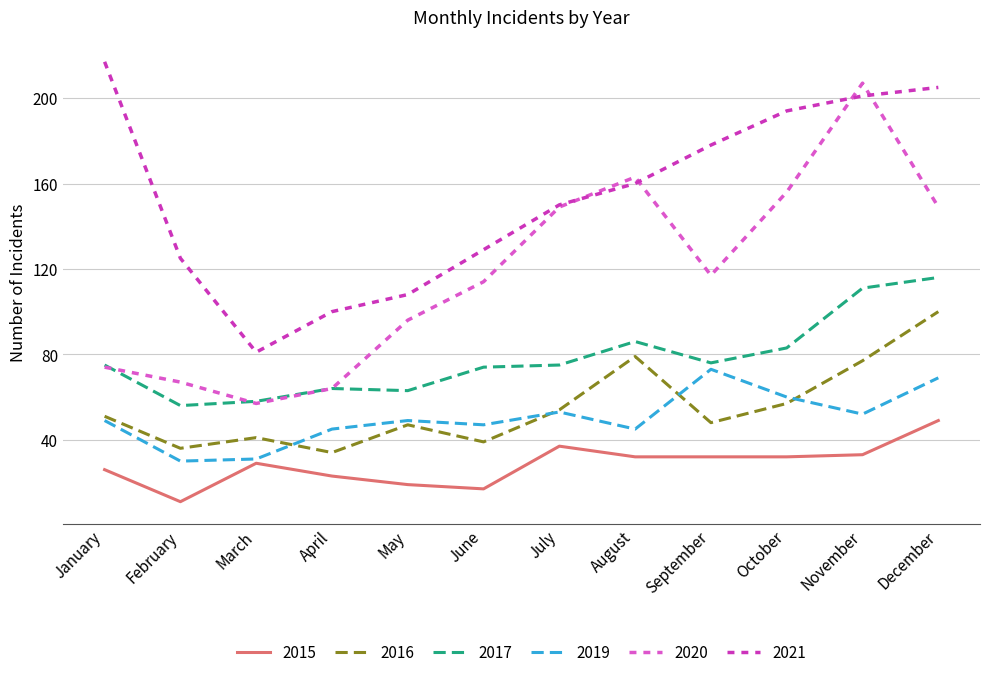

What is the total value across all series at April?

330